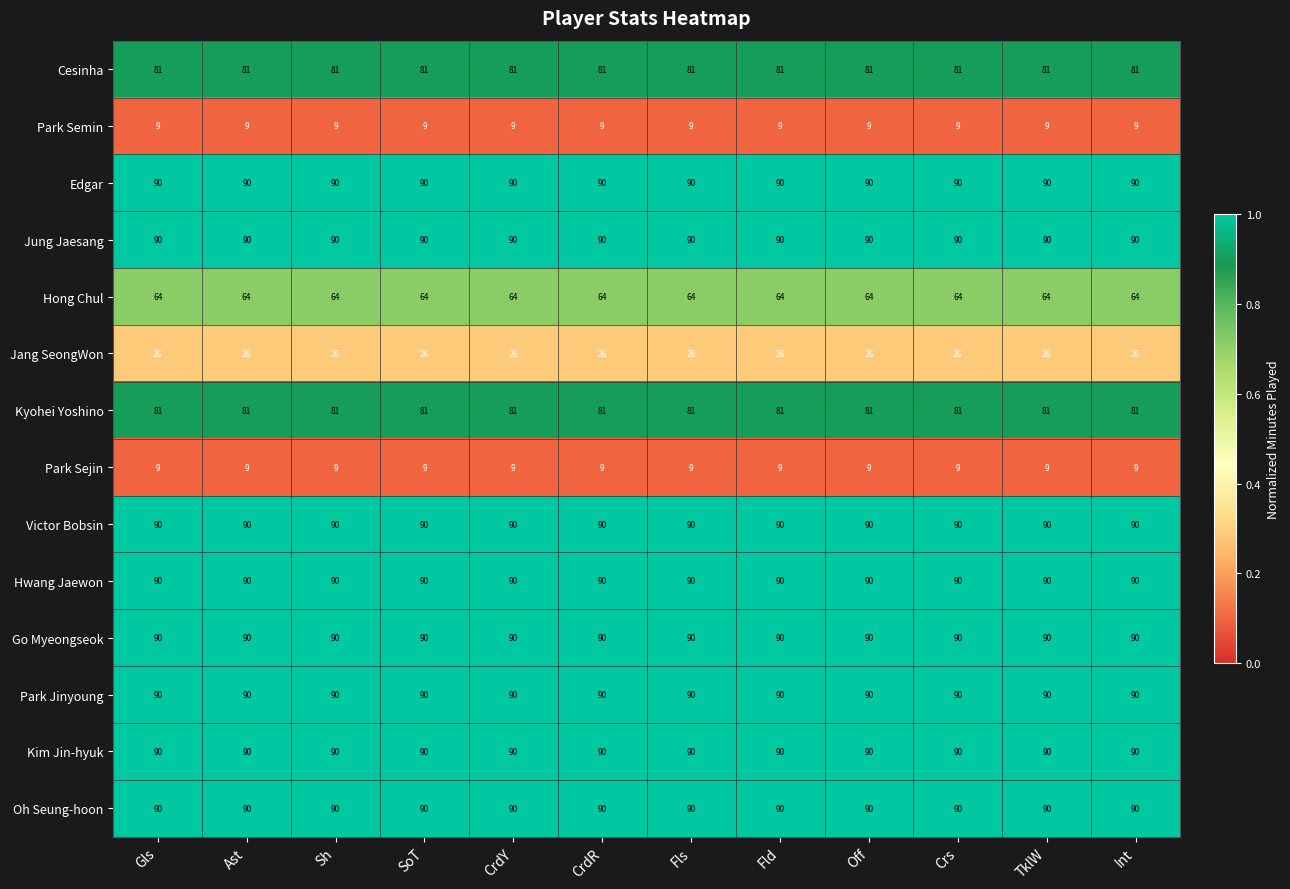

Read the Victor Bobsin value at Sh.

90